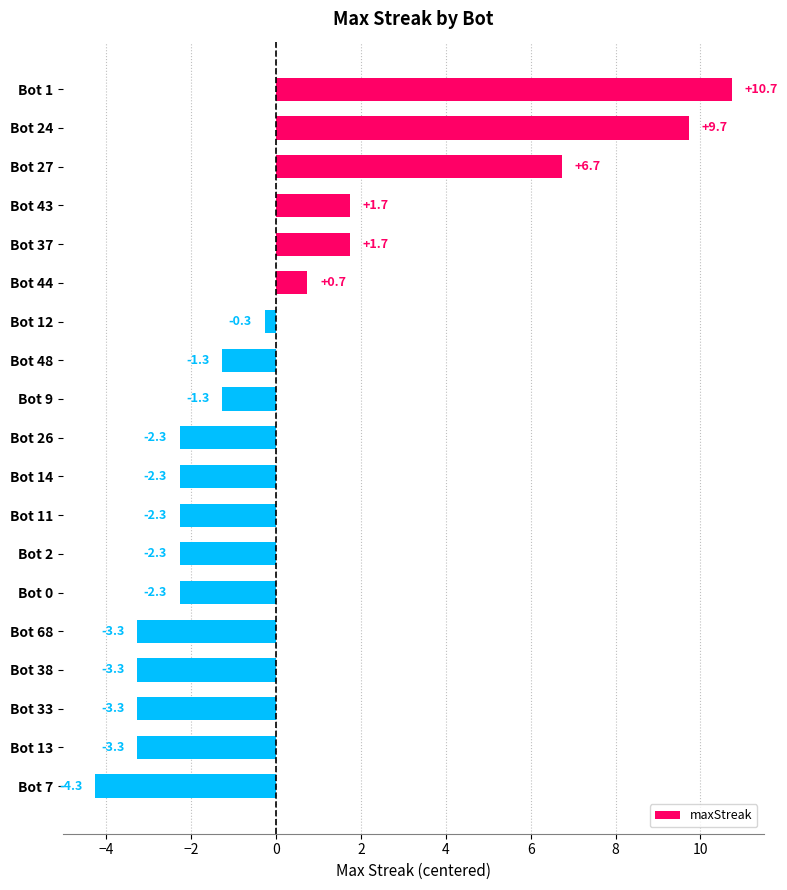

What is the approximate value at Bot 27?

6.7